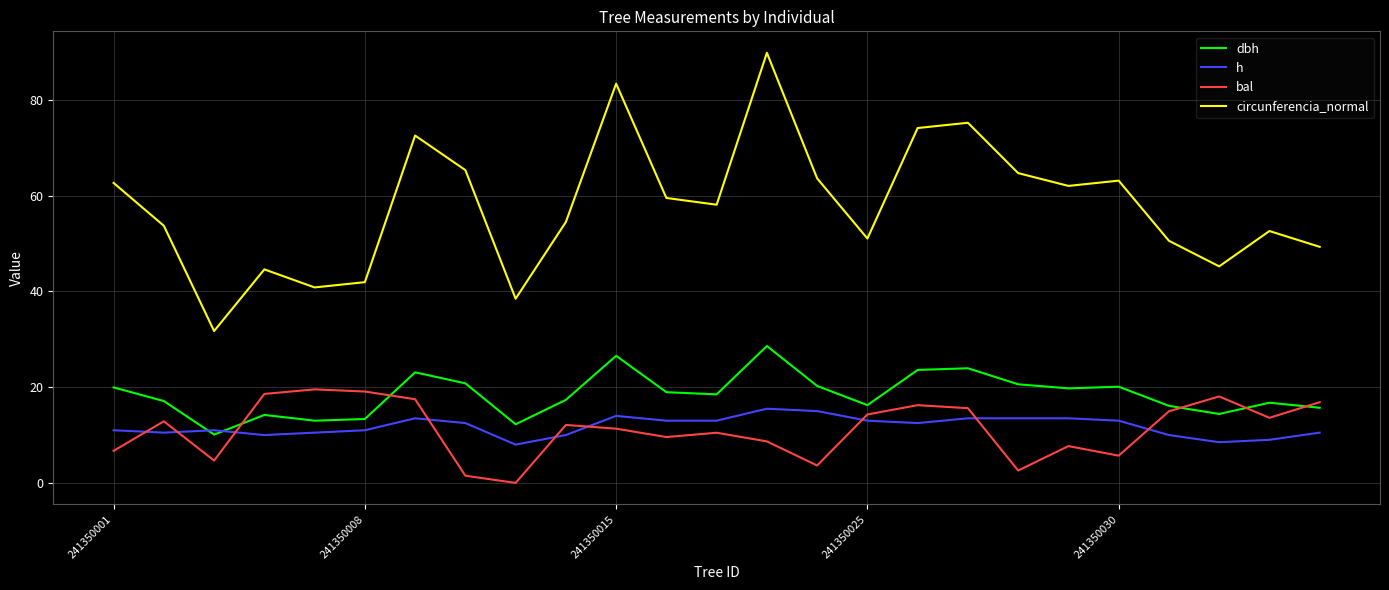

Which series has the widest spread of values?

circunferencia_normal